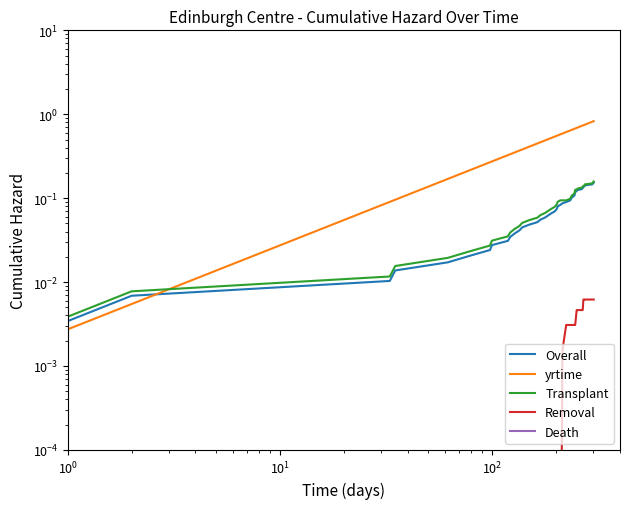

What are all the series names shown in the legend?

Overall, yrtime, Transplant, Removal, Death